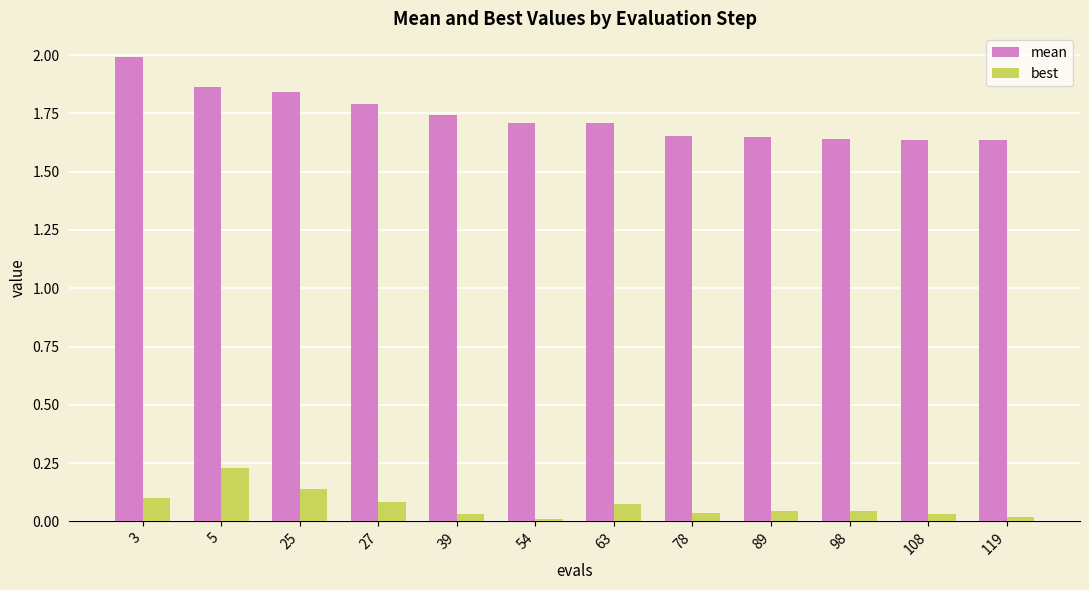

Between 5 and 54, which series saw the biggest shift?

best